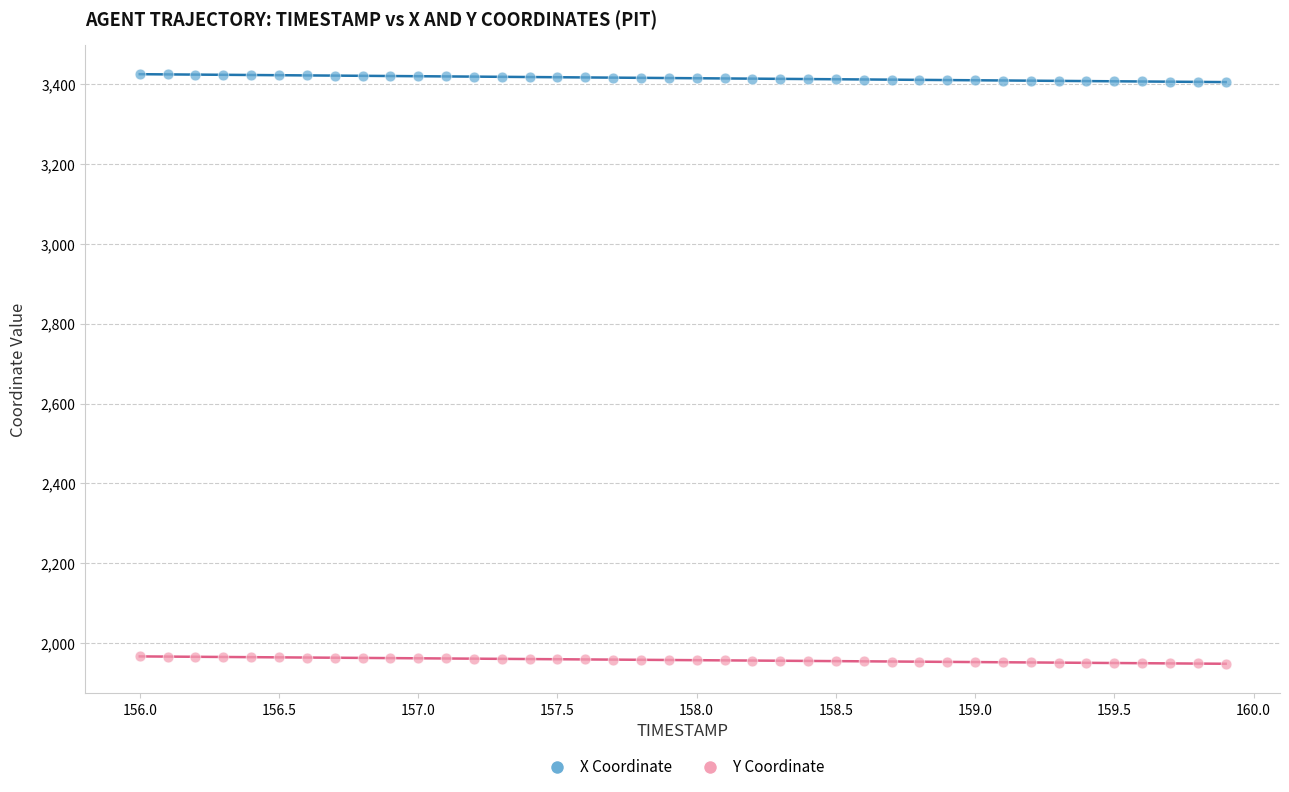

Which series contains the lowest Y value?

Y Coordinate